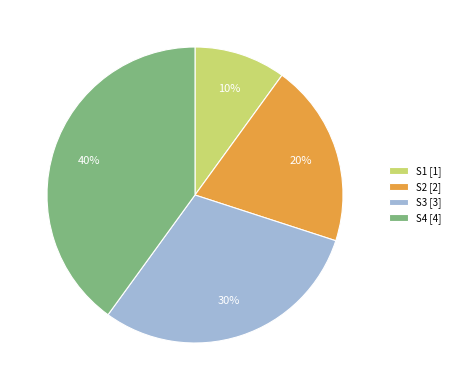

To the nearest percent, what is the difference between the S4 and S3 slice percentages?

10%